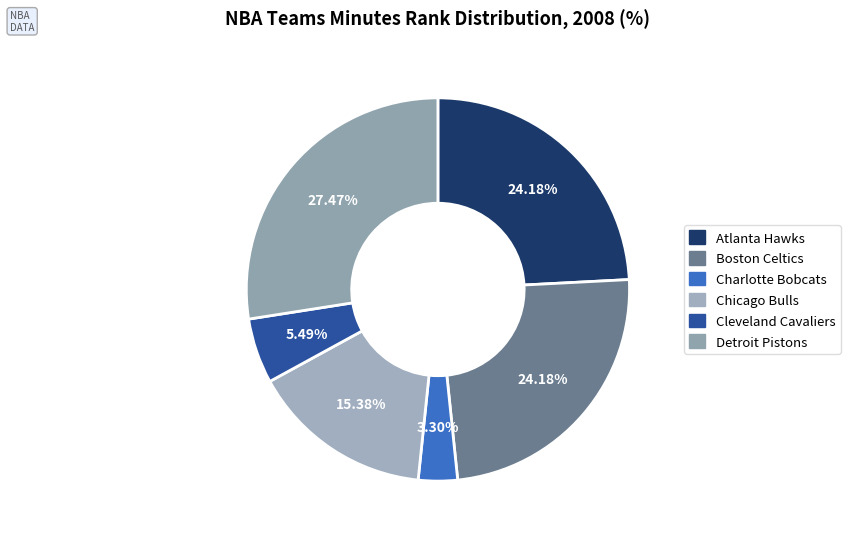

Count the number of slices in the pie.

6